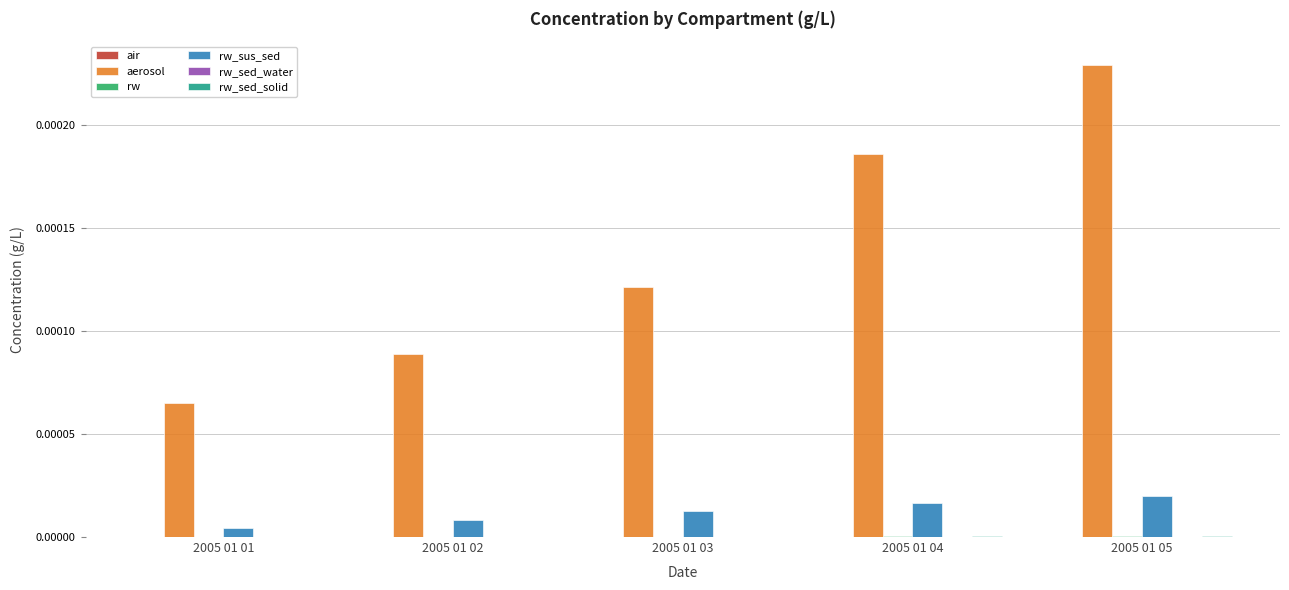

Which series has the largest total across all categories?

aerosol